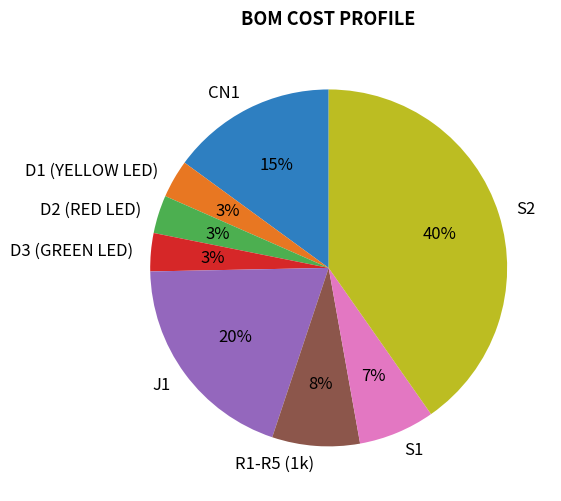

Combined, do S2 and S1 account for over 50%?

No